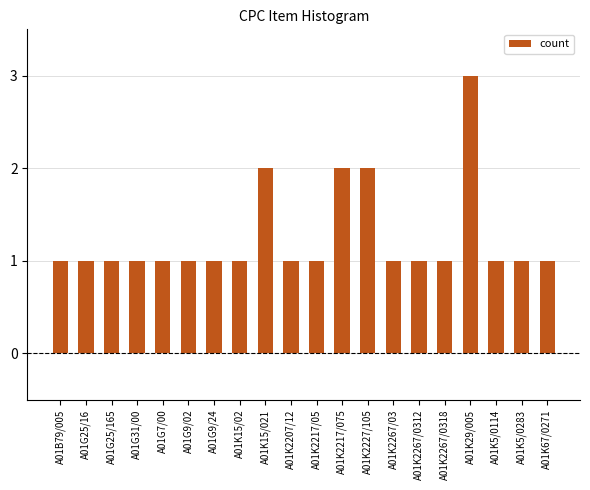

What position from the right is A01K2267/03?

7